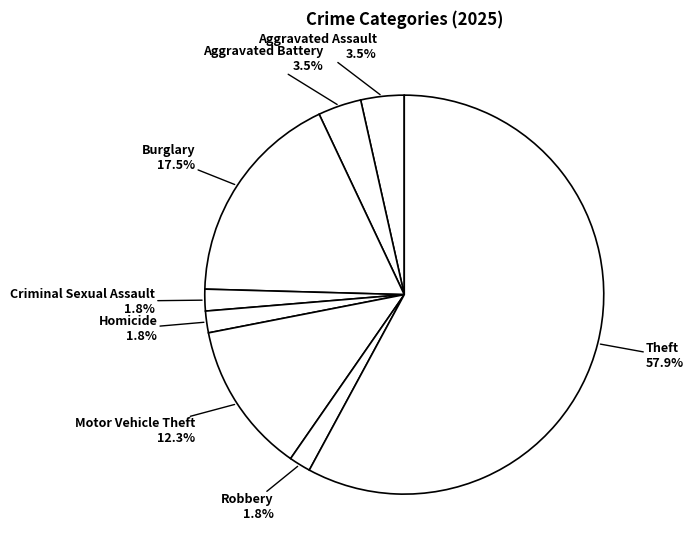

To the nearest percent, what portion does Motor Vehicle Theft represent?

12%